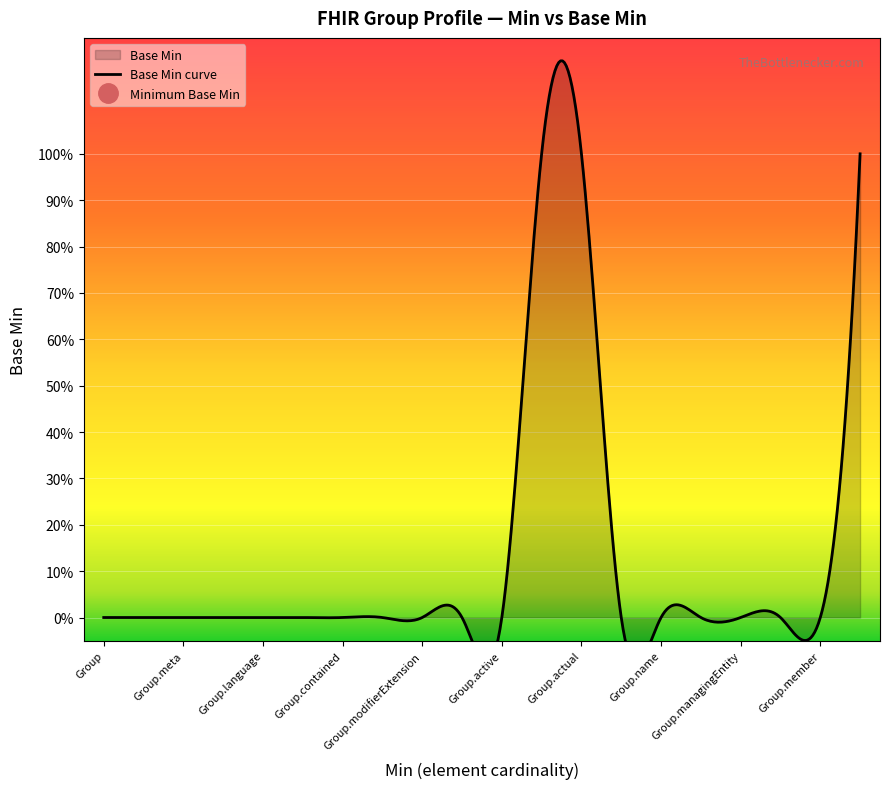

How many positive values are there?

3